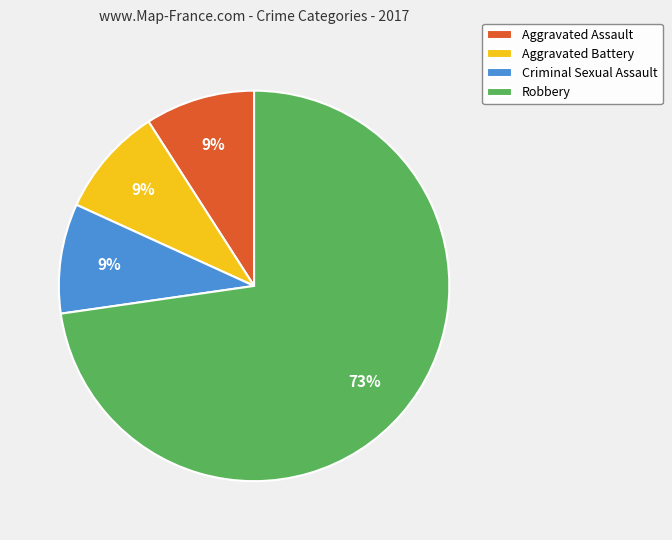

Which category accounts for the majority?

Robbery